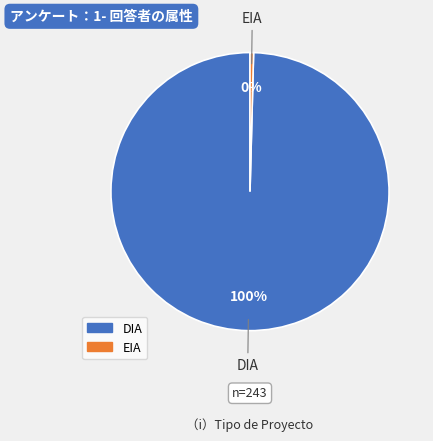

Is it true that EIA is 0% of the pie?

True